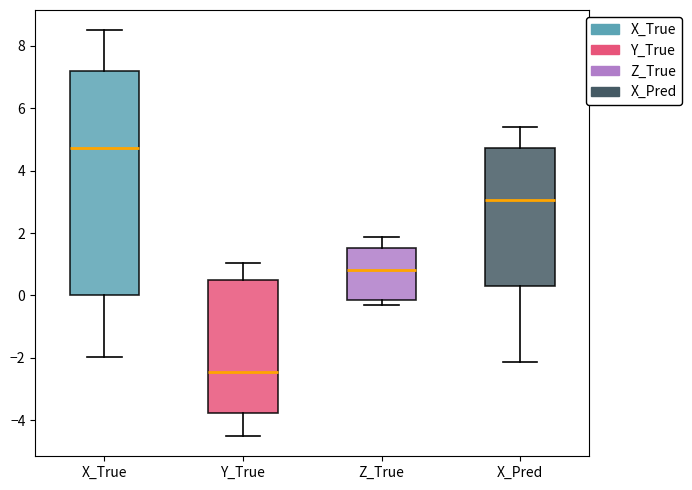

Which box's median line is the highest?

X_True